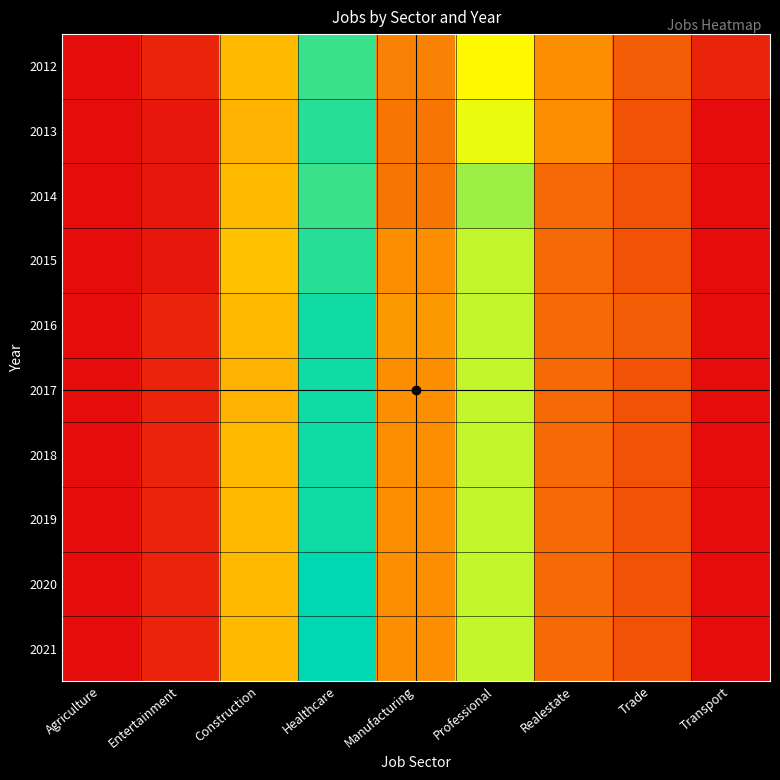

At which category is the sum across all series the highest?

Healthcare